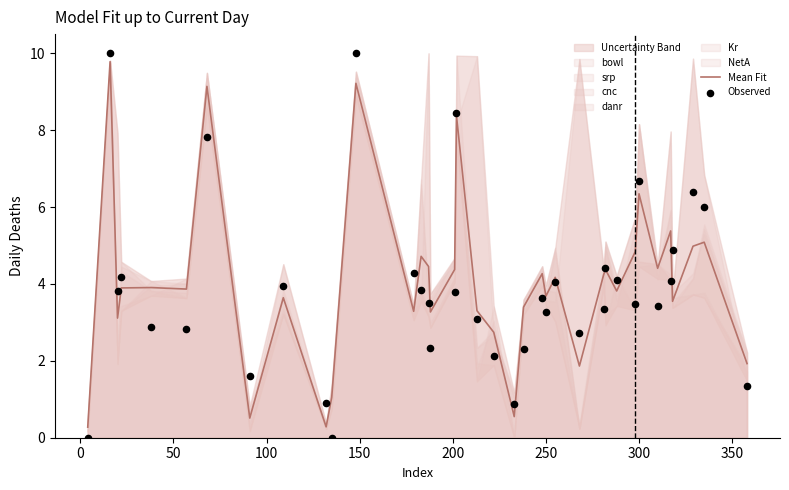

Which series reaches the minimum Y coordinate?

Observed